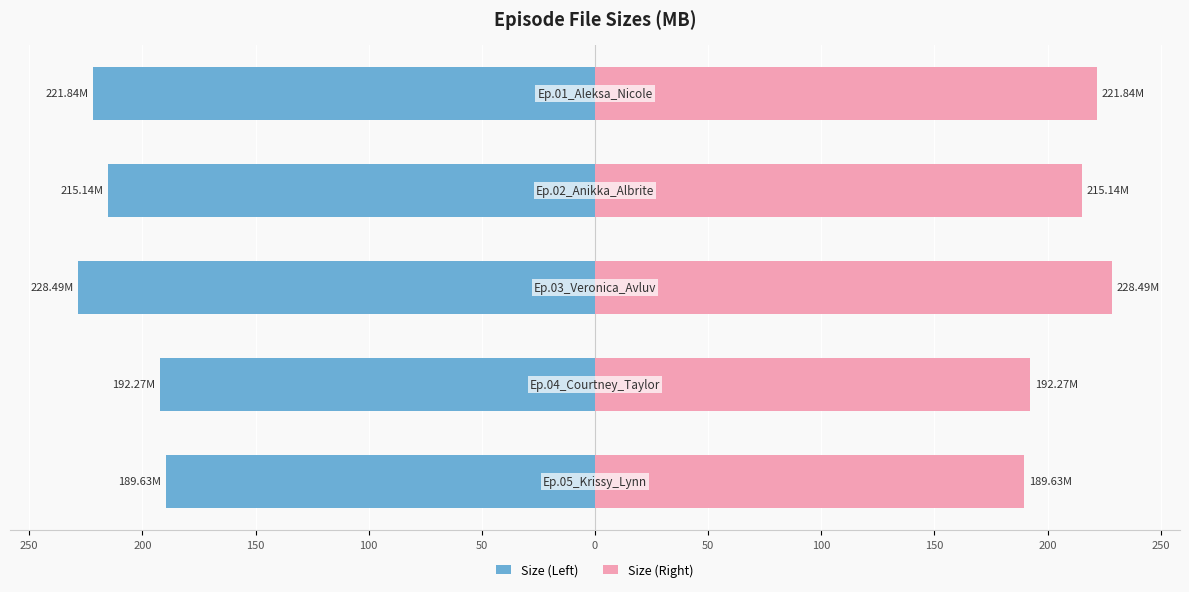

At how many categories does at least one series exceed -141?

5